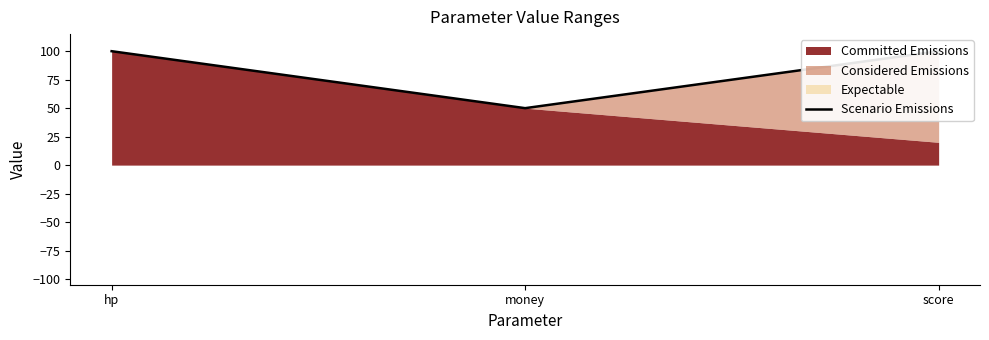

What is the label of the 2nd point from the left?

money